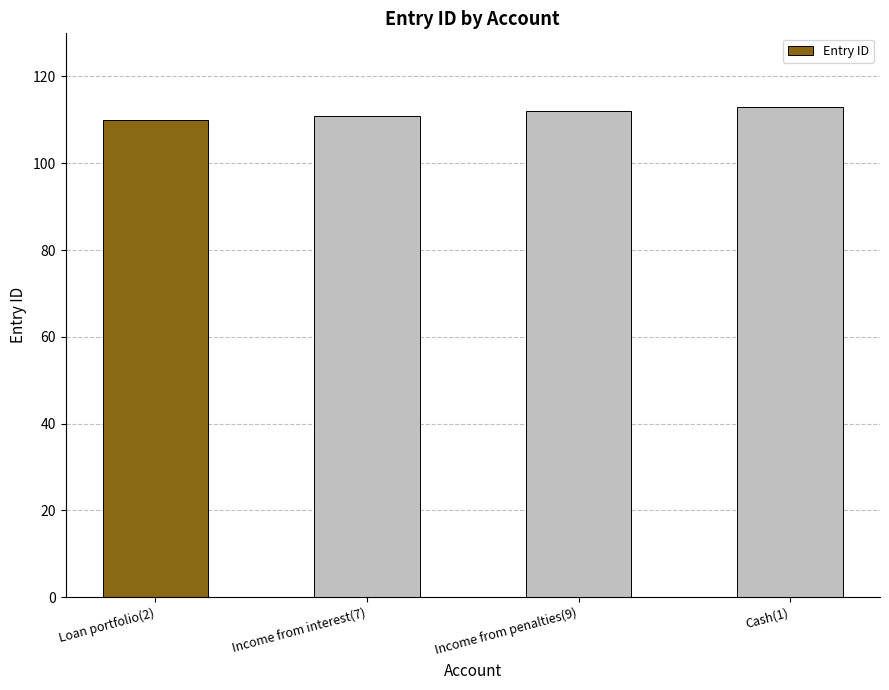

What is the label of the 2nd bar from the right?

Income from penalties(9)